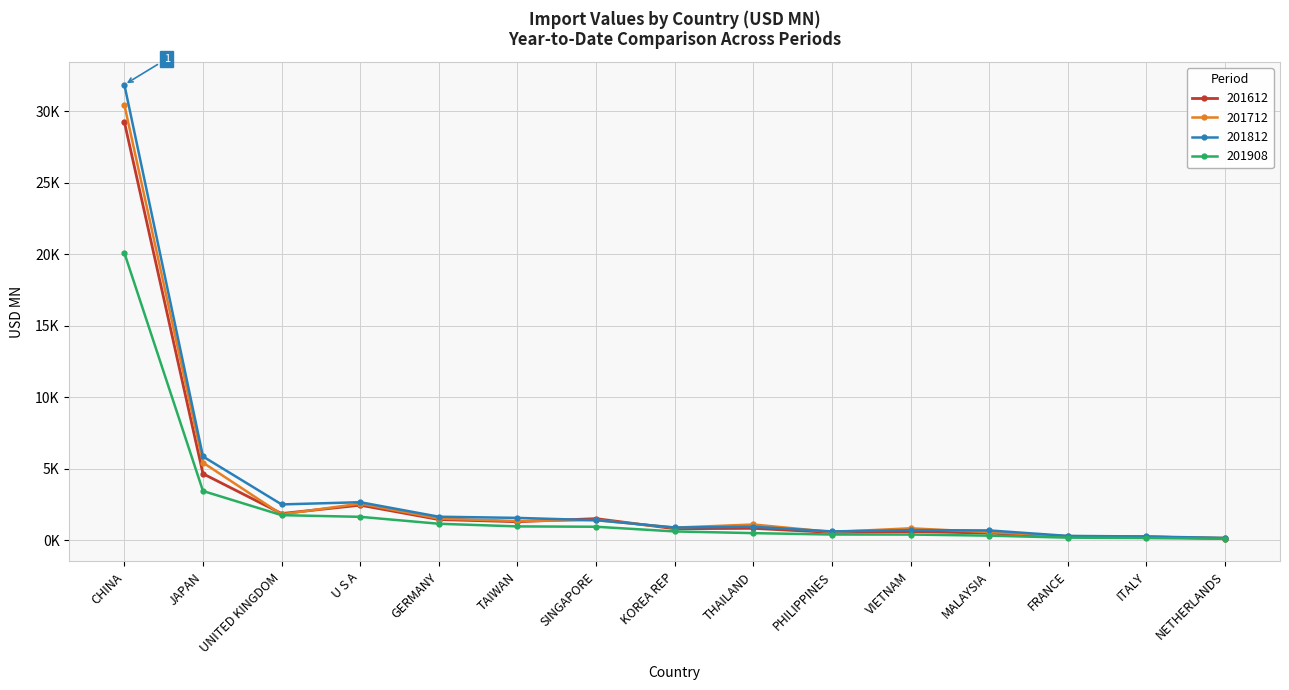

Reading right to left, transcribe all the data shown in this chart.

201612: NETHERLANDS=124.4	ITALY=249.7	FRANCE=263.4	MALAYSIA=511.8	VIETNAM=615.8	PHILIPPINES=555.5	THAILAND=840.2	KOREA REP=813.1	SINGAPORE=1518.7	TAIWAN=1304.0	GERMANY=1456.1	U S A=2460.2	UNITED KINGDOM=1874.2	JAPAN=4660.1	CHINA=29265.9
201712: NETHERLANDS=166.9	ITALY=240.5	FRANCE=292.6	MALAYSIA=576.4	VIETNAM=842.8	PHILIPPINES=585.8	THAILAND=1109.4	KOREA REP=890.4	SINGAPORE=1416.5	TAIWAN=1351.8	GERMANY=1524.1	U S A=2569.0	UNITED KINGDOM=1815.9	JAPAN=5435.5	CHINA=30458.9
201812: NETHERLANDS=168.5	ITALY=271.0	FRANCE=311.5	MALAYSIA=695.1	VIETNAM=716.6	PHILIPPINES=625.8	THAILAND=953.6	KOREA REP=899.9	SINGAPORE=1410.2	TAIWAN=1571.1	GERMANY=1653.3	U S A=2668.2	UNITED KINGDOM=2513.7	JAPAN=5865.0	CHINA=31869.1
201908: NETHERLANDS=111.8	ITALY=161.1	FRANCE=189.6	MALAYSIA=329.7	VIETNAM=406.2	PHILIPPINES=408.0	THAILAND=505.5	KOREA REP=624.1	SINGAPORE=951.4	TAIWAN=975.9	GERMANY=1161.3	U S A=1645.4	UNITED KINGDOM=1762.5	JAPAN=3451.9	CHINA=20103.9